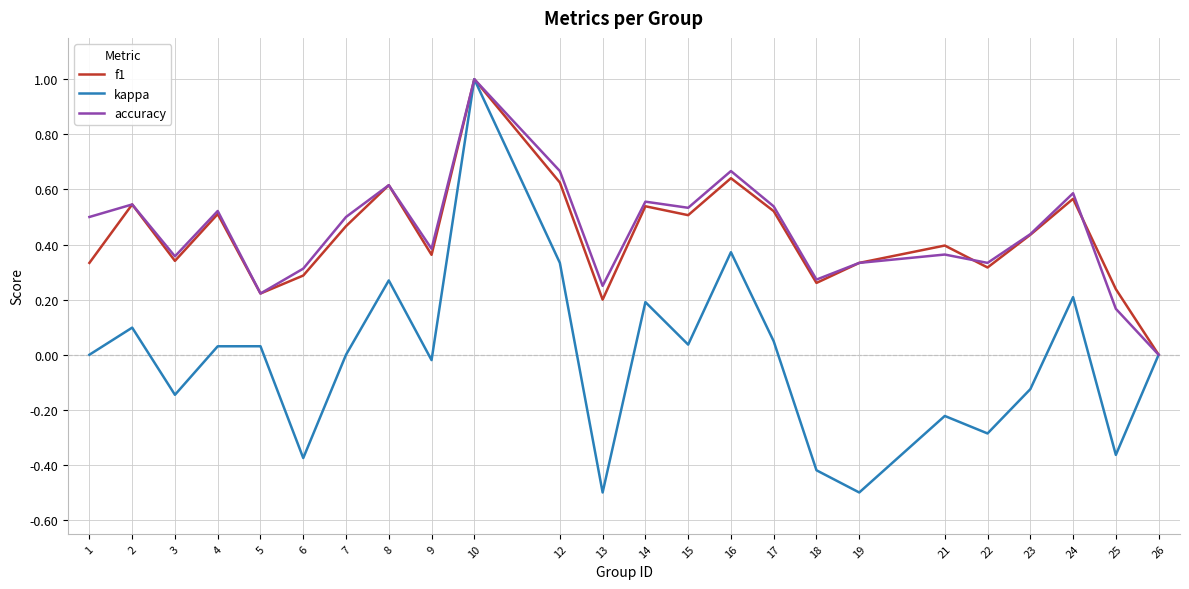

Which series has the largest range (max minus min)?

kappa